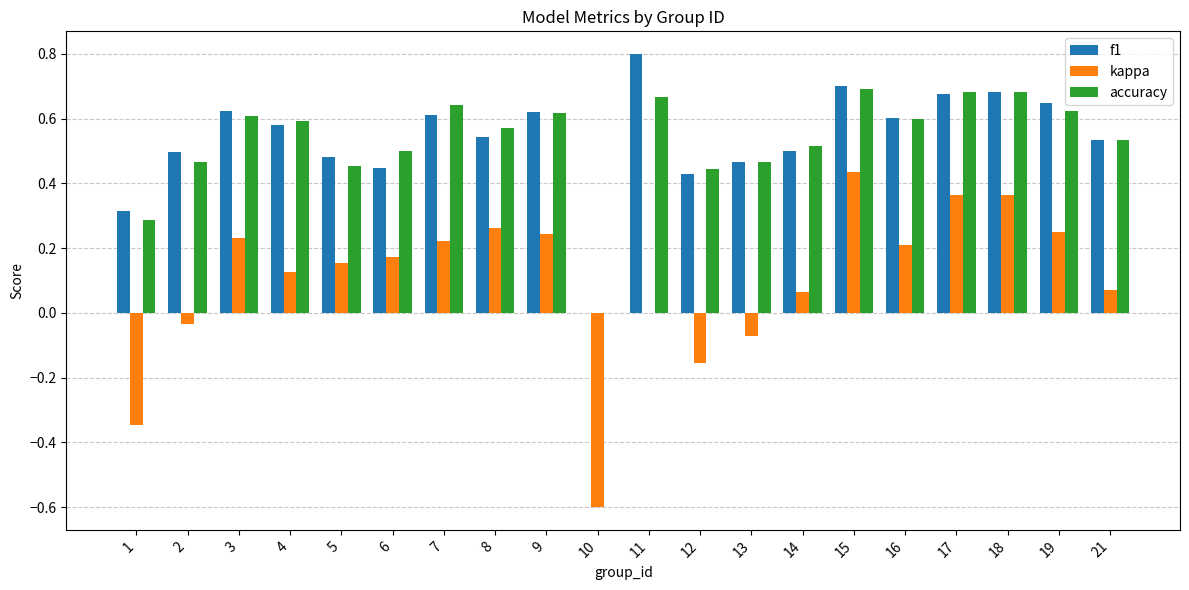

Which series has the widest spread of values?

kappa